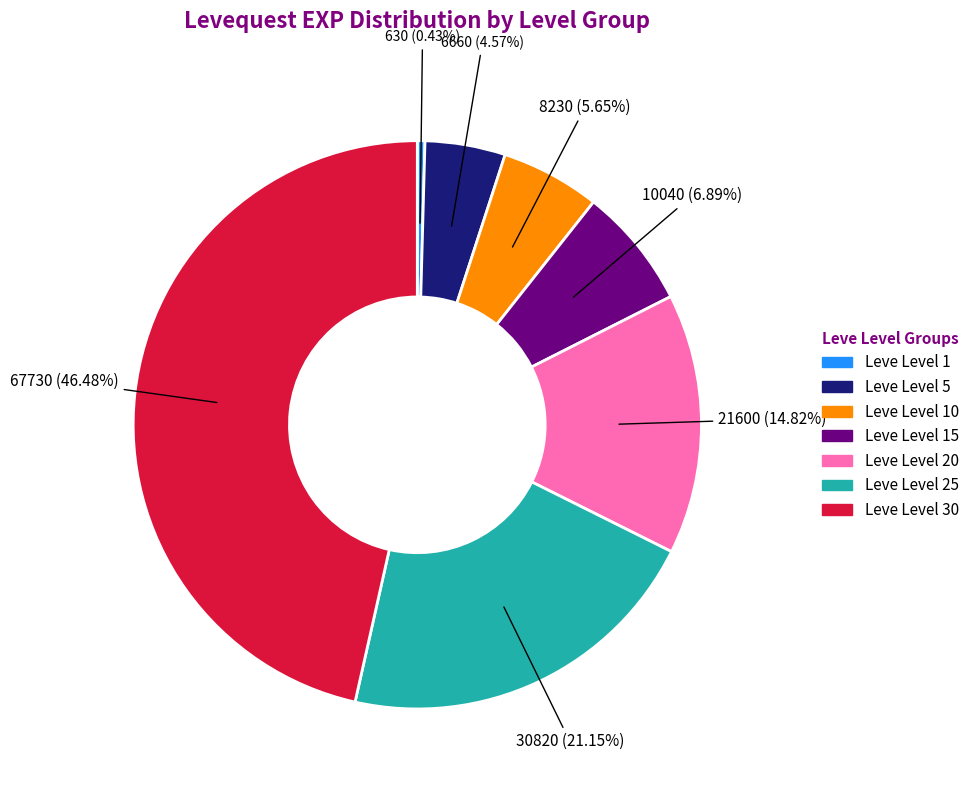

Does any single category account for the majority?

No